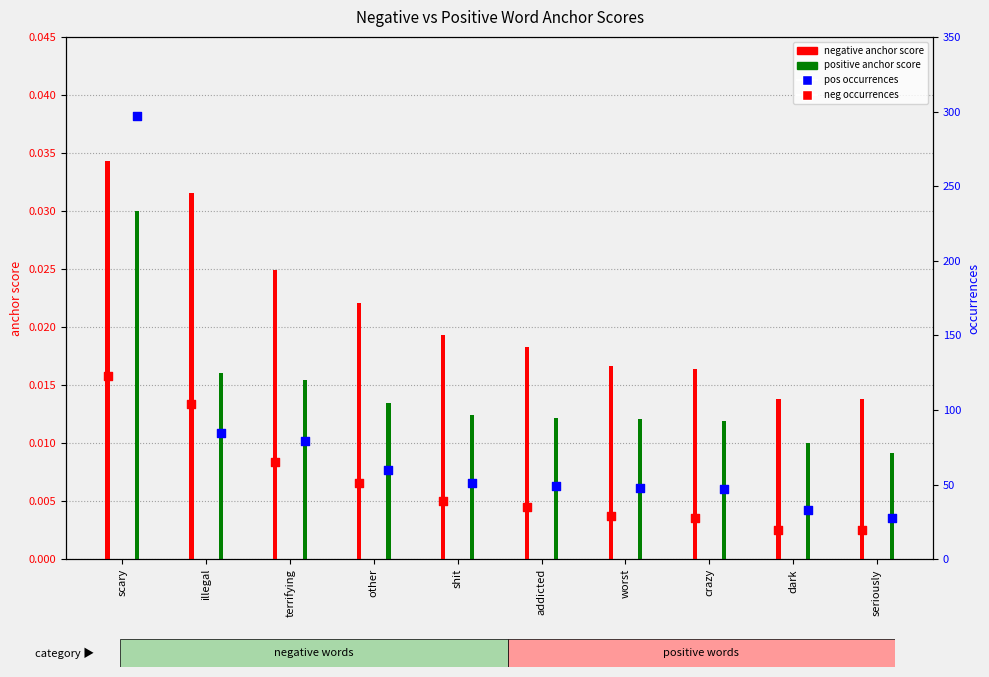

At how many categories does at least one series exceed 172?

1